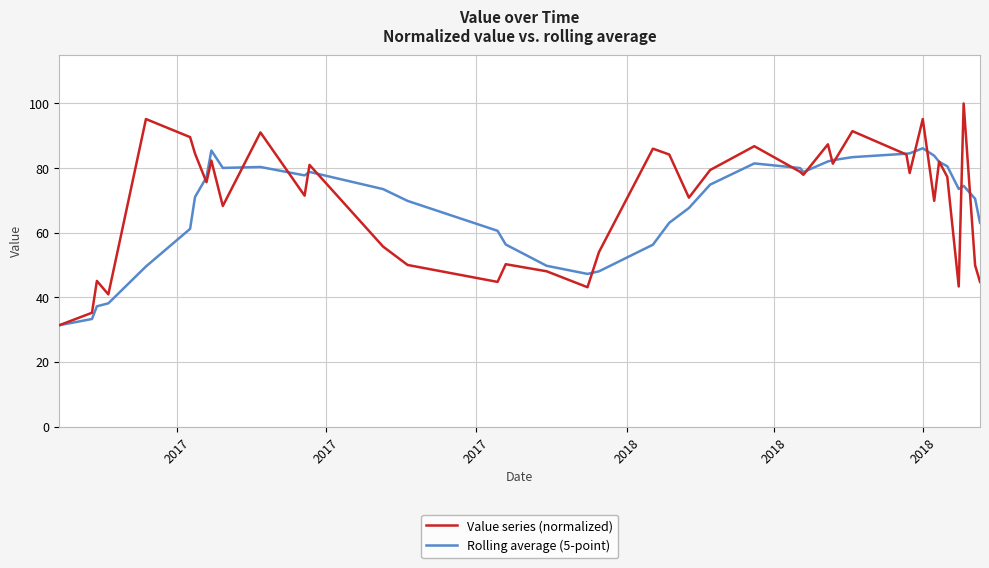

List the series in order of their peak value, highest first.

Value series (normalized), Rolling average (5-point)